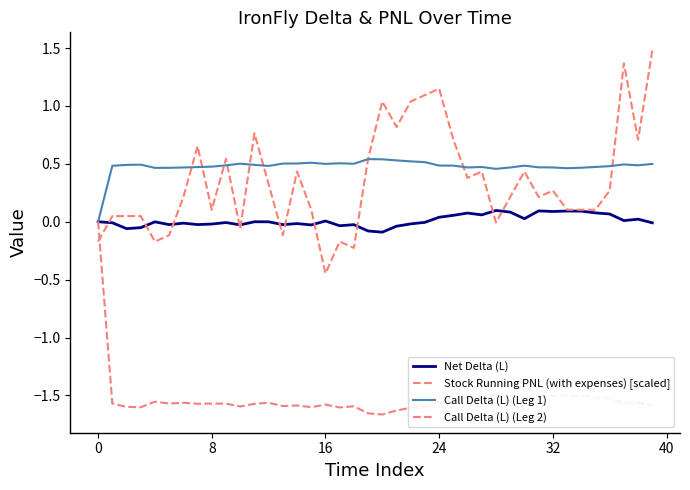

Does the chart display data point markers on the line(s)?

No